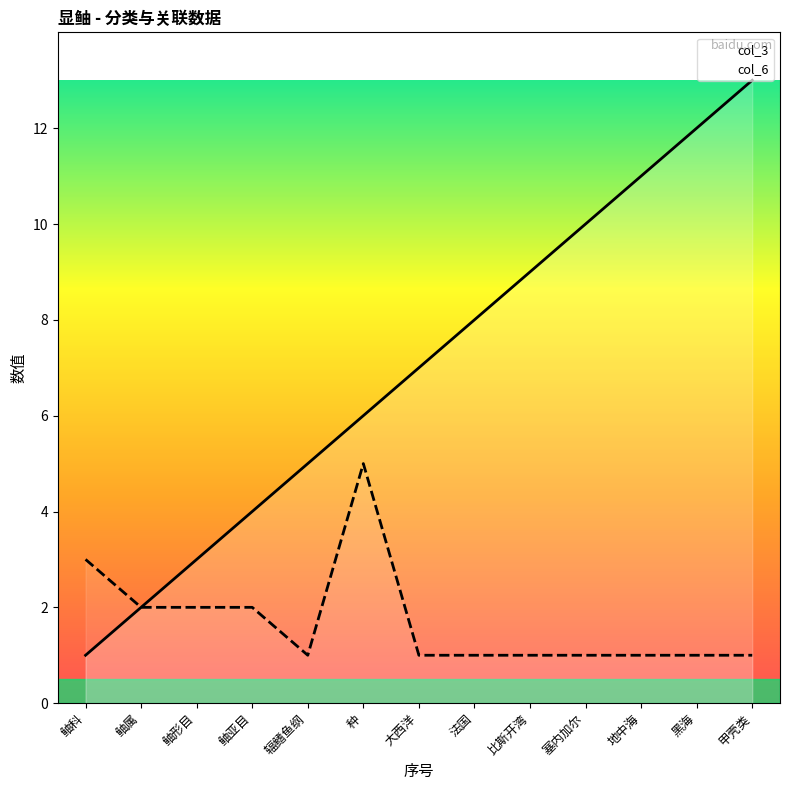

What is the value of the col_6 point at the 1st from the left?

3